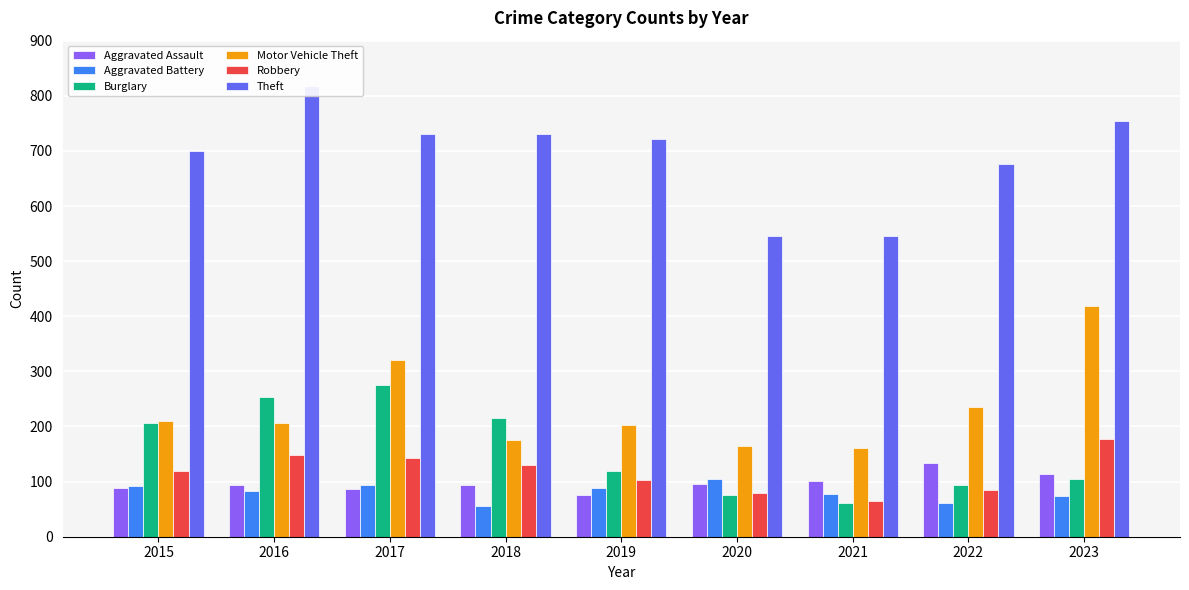

The Aggravated Battery series shows 82 at 2018. True or false?

False